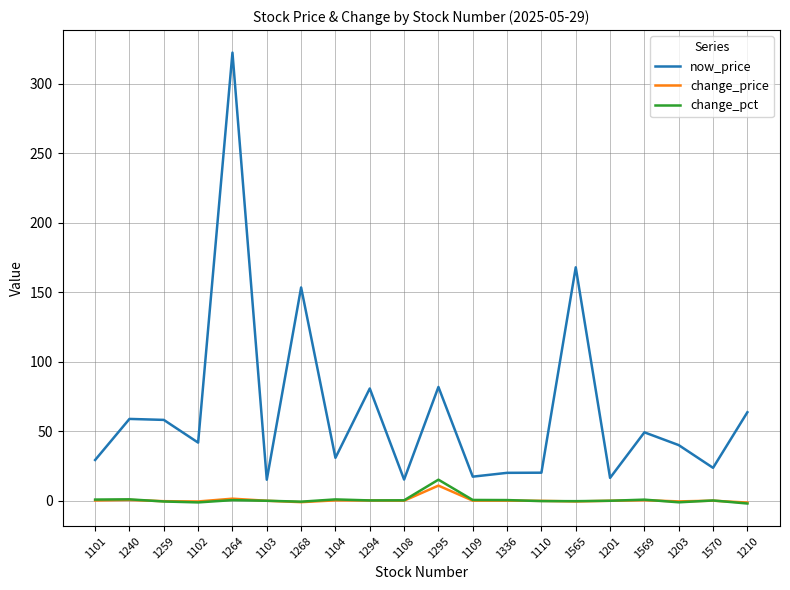

True or false: change_pct has more than 0 interior local peaks.

True